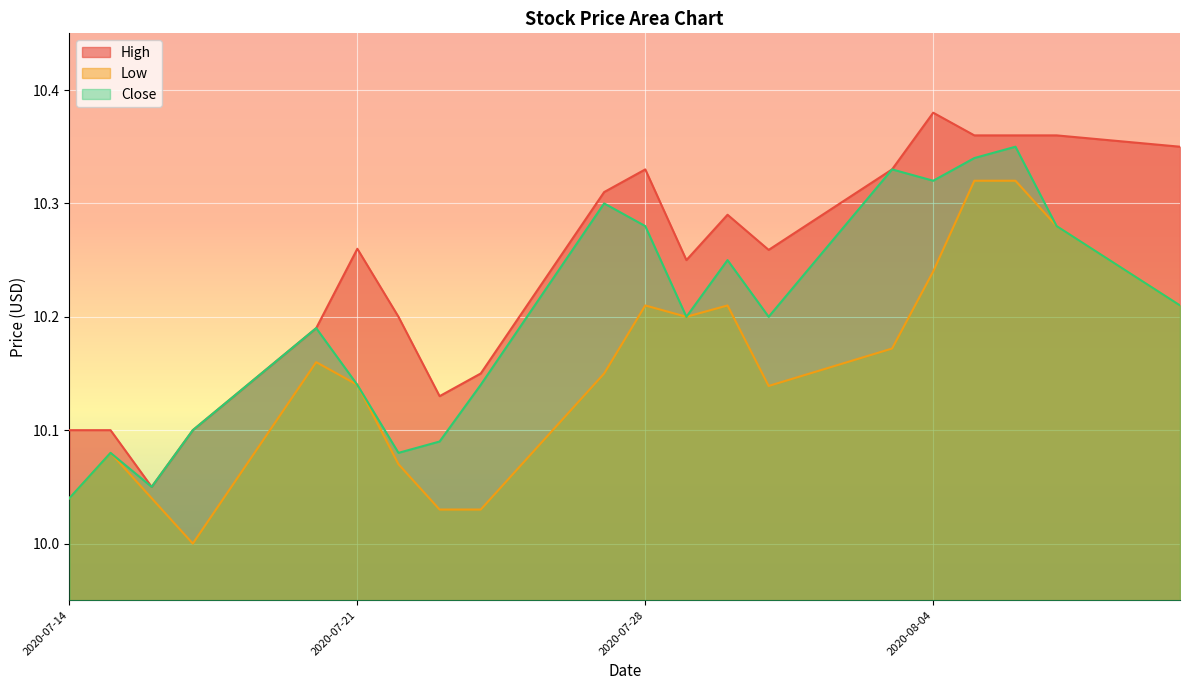

What is the maximum value shown in the chart?

10.4